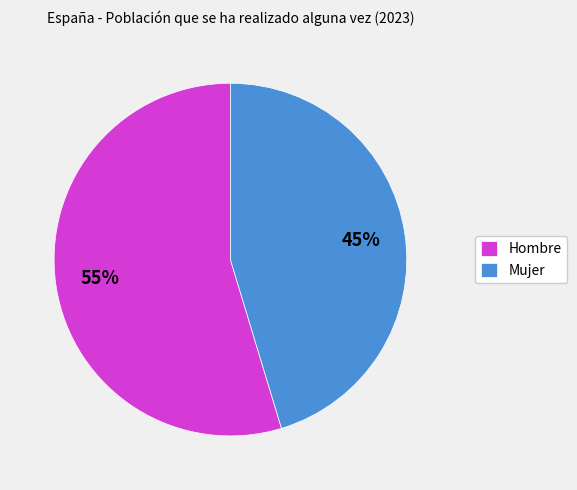

To the nearest percent, what percentage of the pie is Mujer?

45%